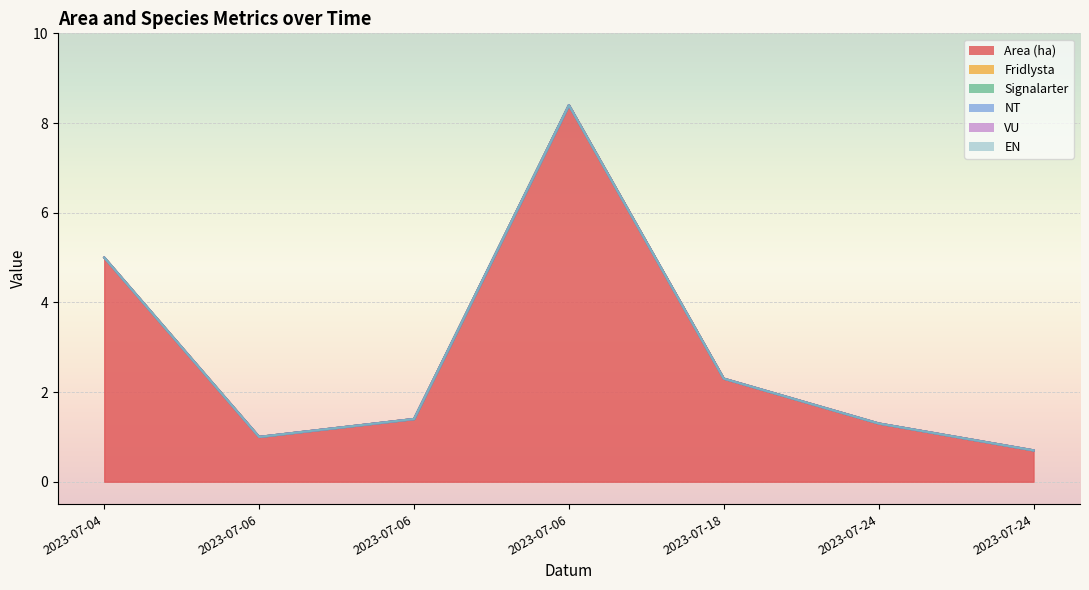

What is the greatest value displayed?

8.4